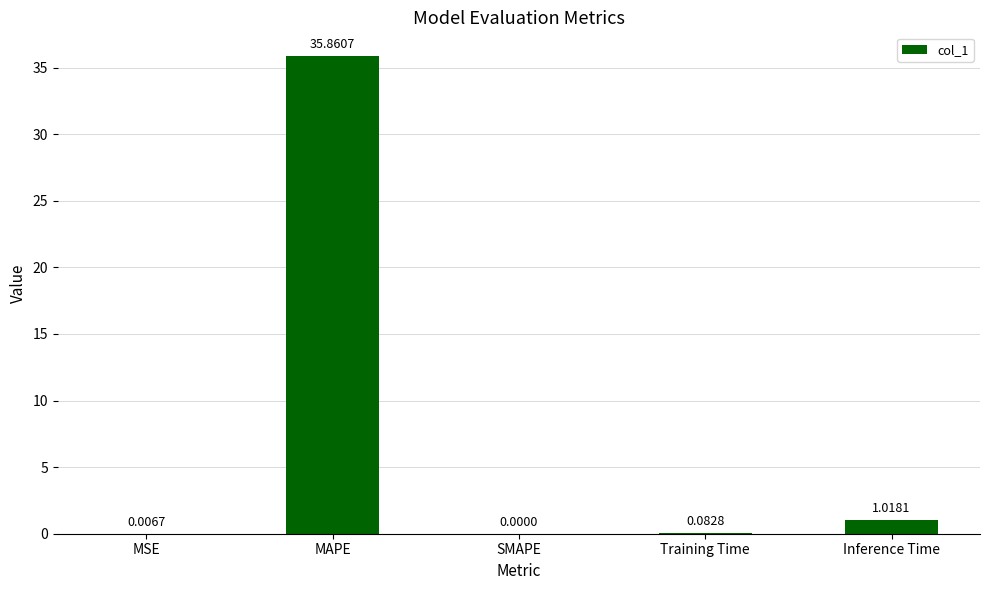

Which label corresponds to the largest value in the chart?

MAPE